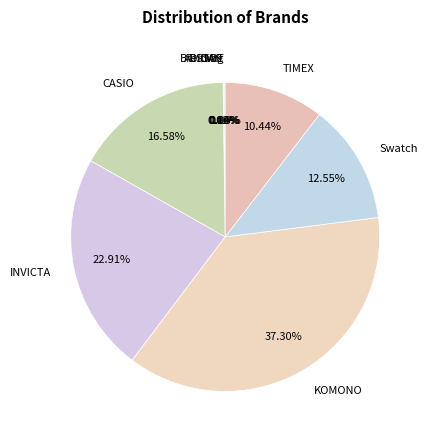

What portion of the pie excludes CASIO?

83.4%